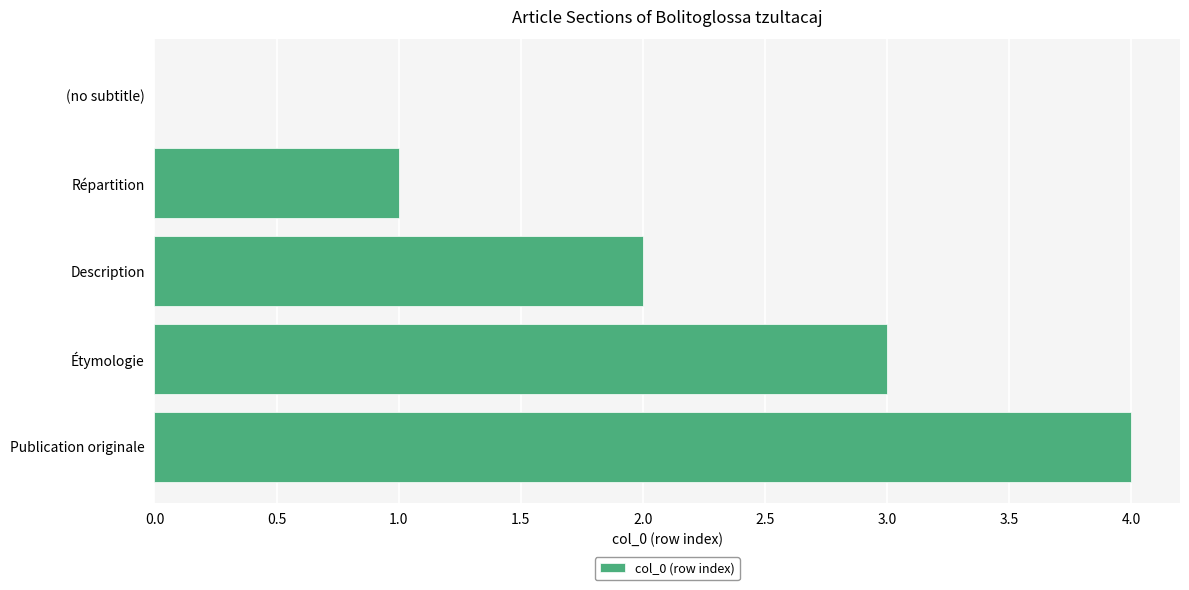

How many values are above zero?

4